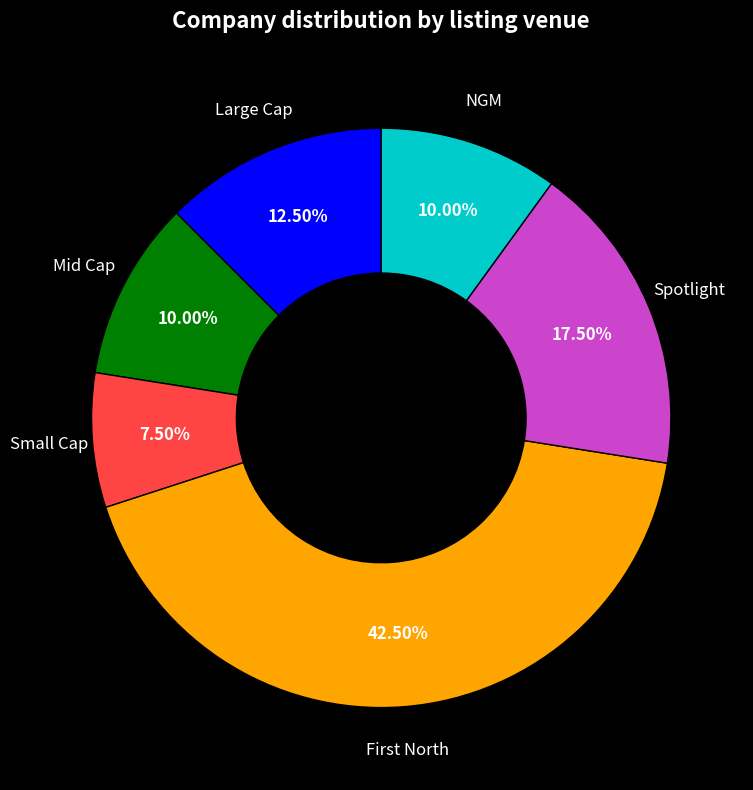

Approximately how many times larger is the value at Large Cap compared to Mid Cap?

1.2